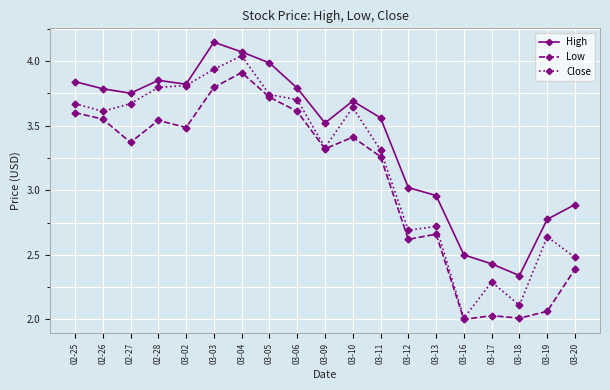

Rank the series by their average value, from lowest to highest.

Low, Close, High